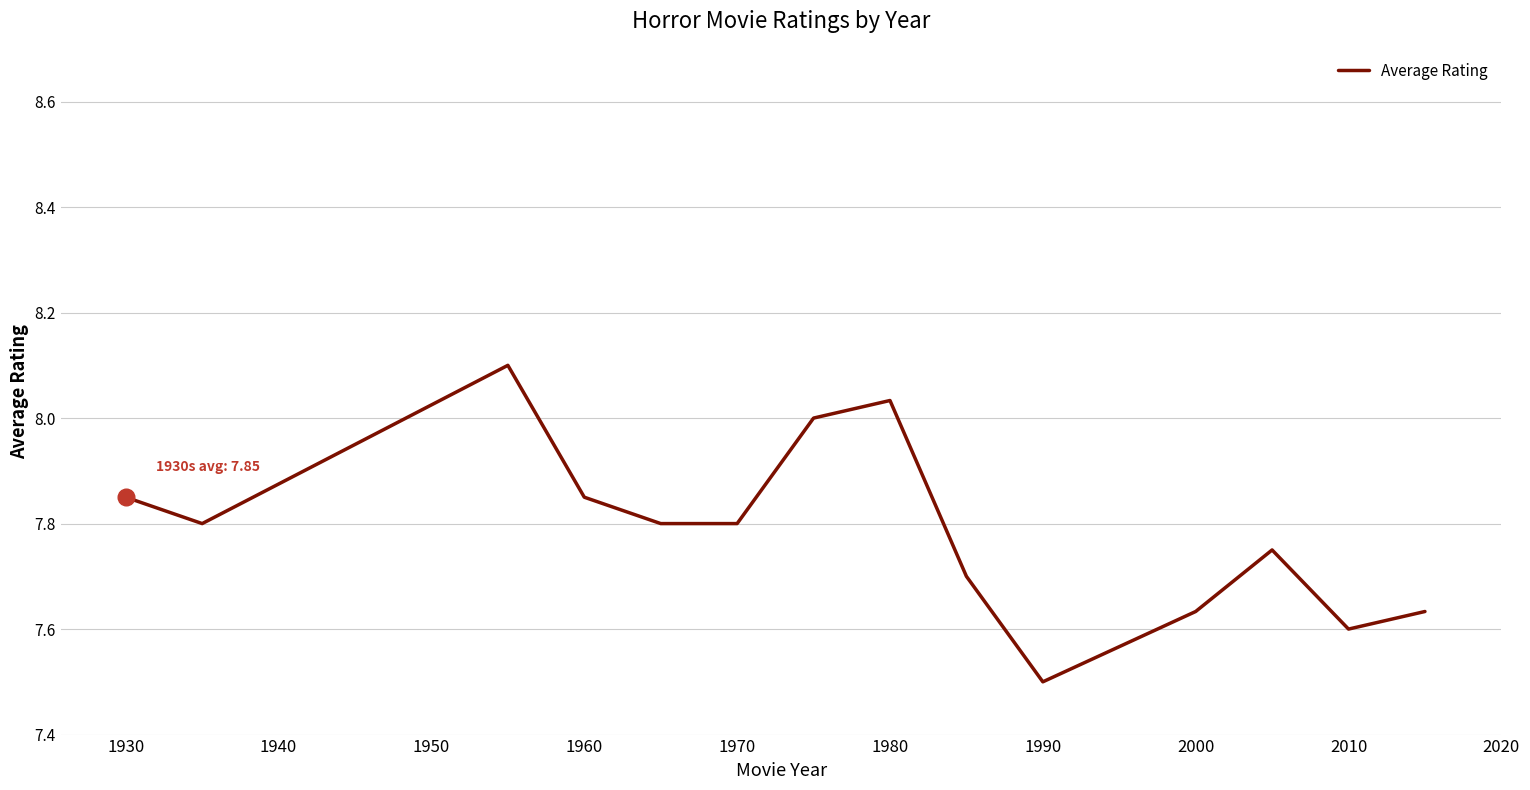

What is the difference between the maximum and minimum values?

0.6